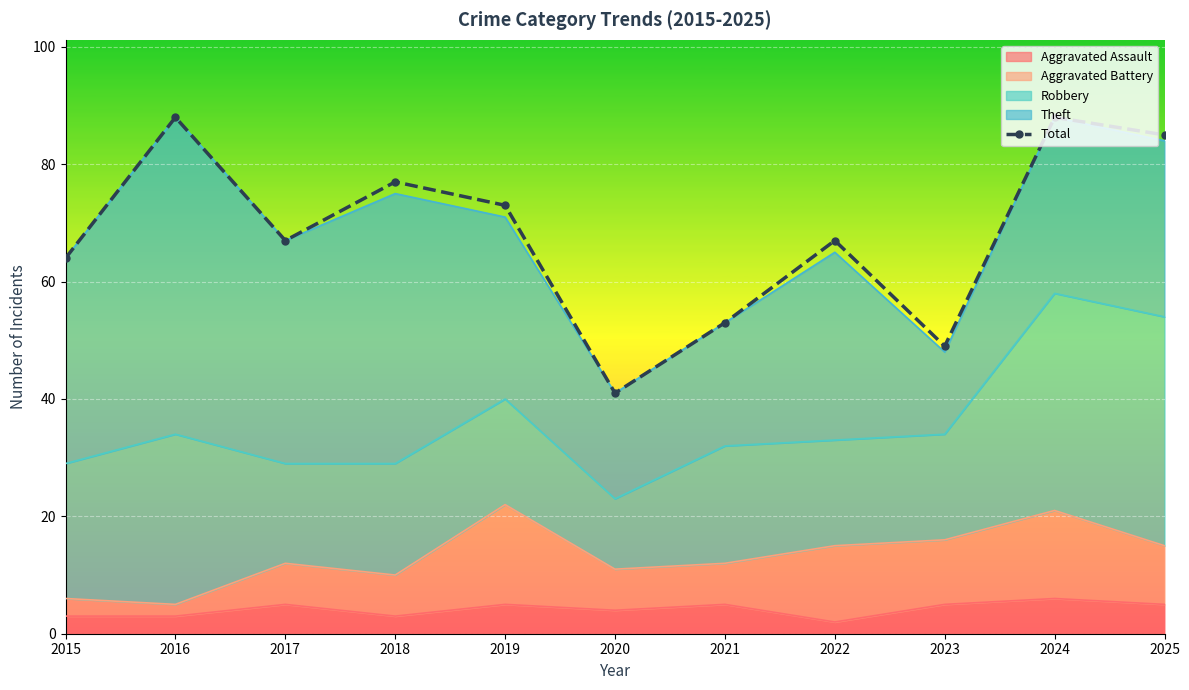

Reading left to right, transcribe all the data shown in this chart.

2015=64	2016=88	2017=67	2018=77	2019=73	2020=41	2021=53	2022=67	2023=49	2024=88	2025=85